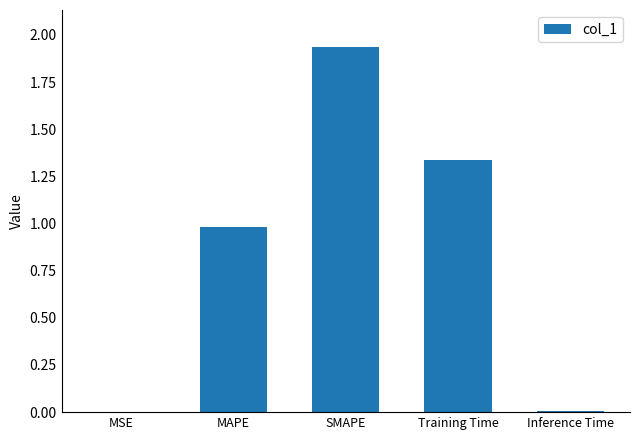

The chart shows a value of 1.0 at MAPE. True or false?

True